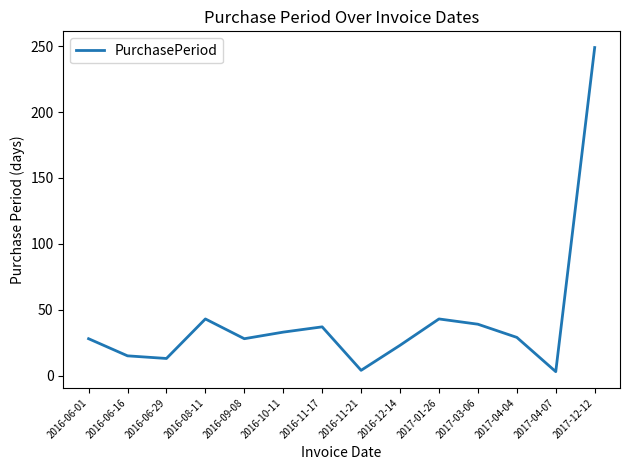

The value at 2016-06-16 is 27. True or false?

False